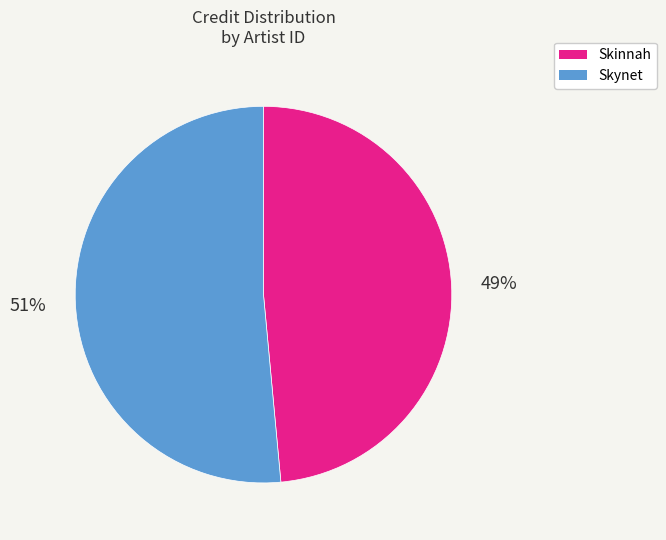

To the nearest percent, what is the average slice percentage?

50%